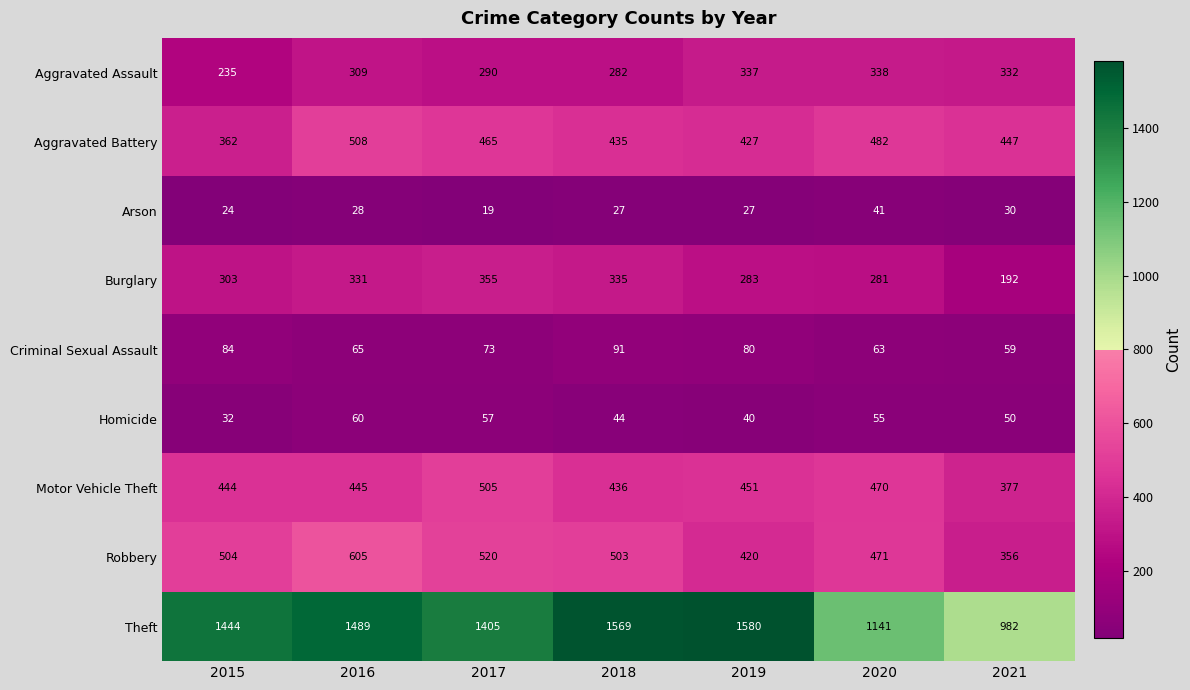

The value of Homicide at 2020 is 55. True or false?

True